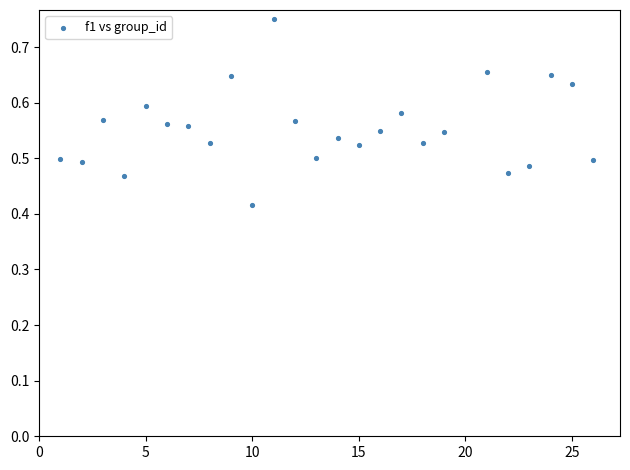

What is the range of X values (max minus min)?

25.0